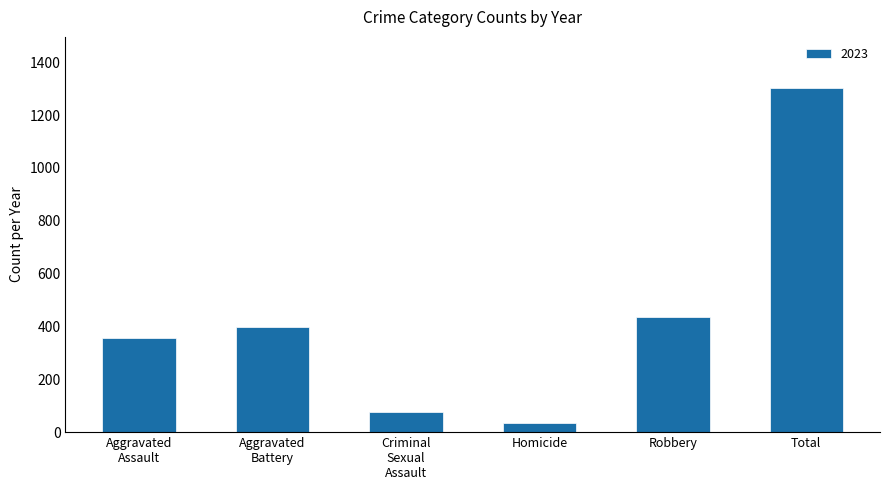

At which label is the value closest to 668?

Robbery